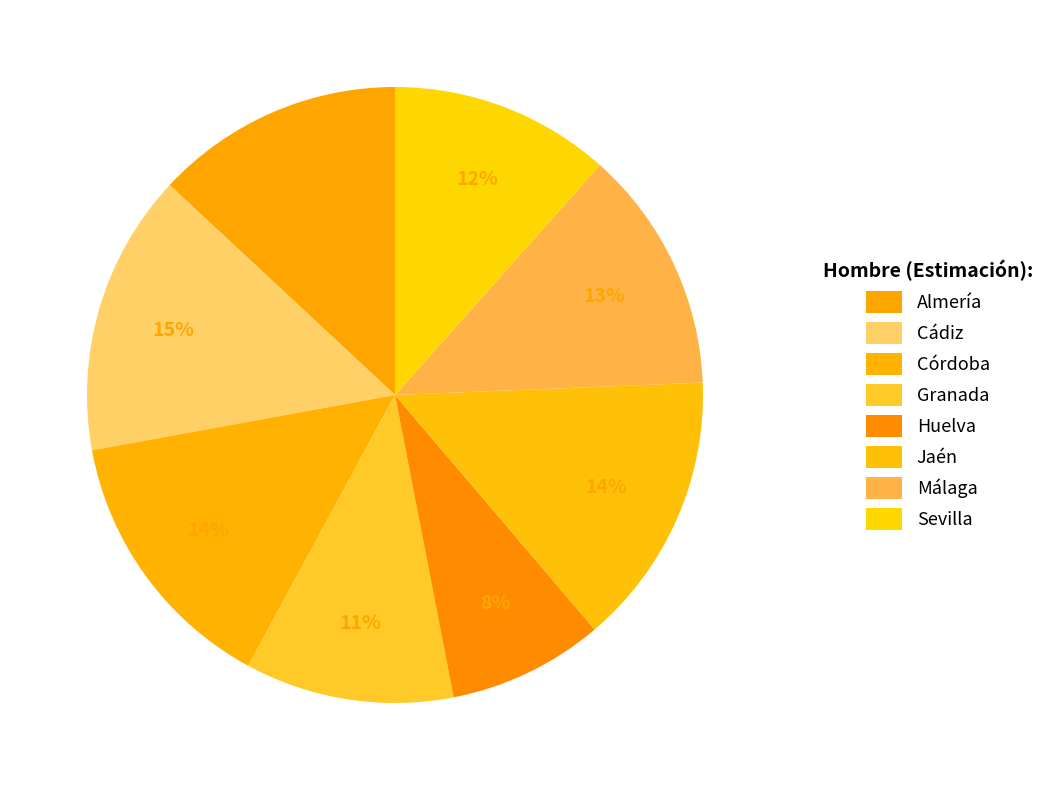

Combined, what portion of the pie is Huelva and Granada?

19.1%